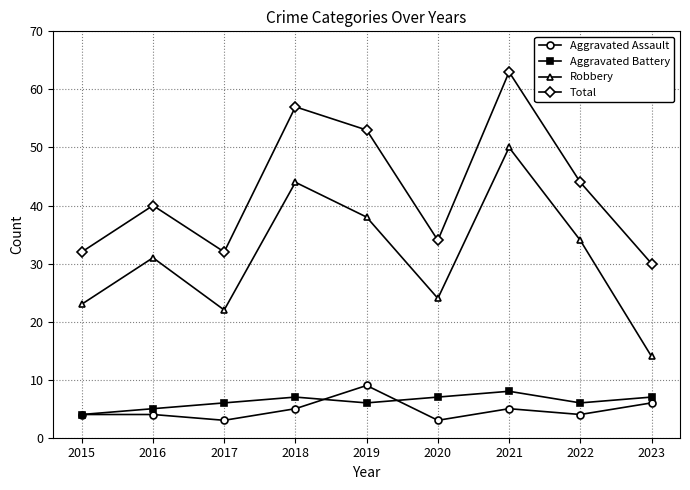

At 2018, list the series in order from smallest to largest.

Aggravated Assault, Aggravated Battery, Robbery, Total